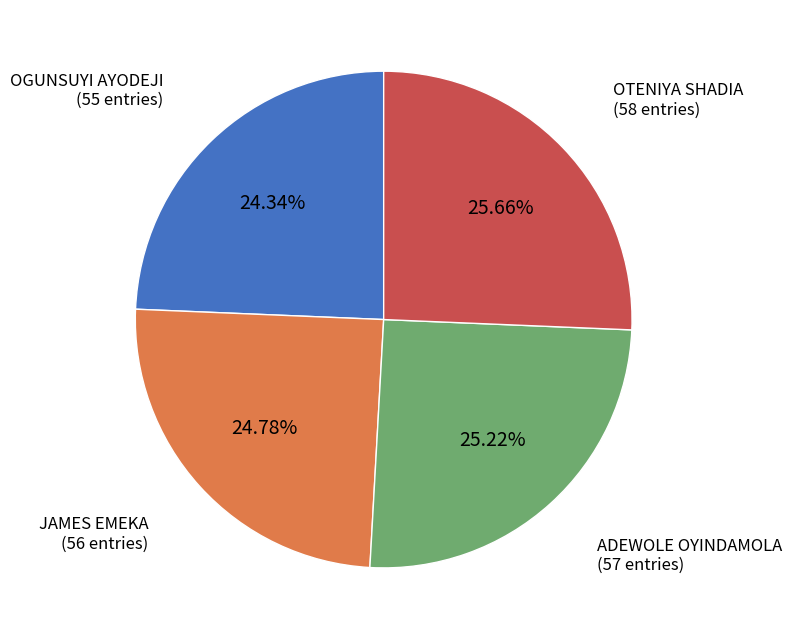

Is there a majority slice in this chart?

No